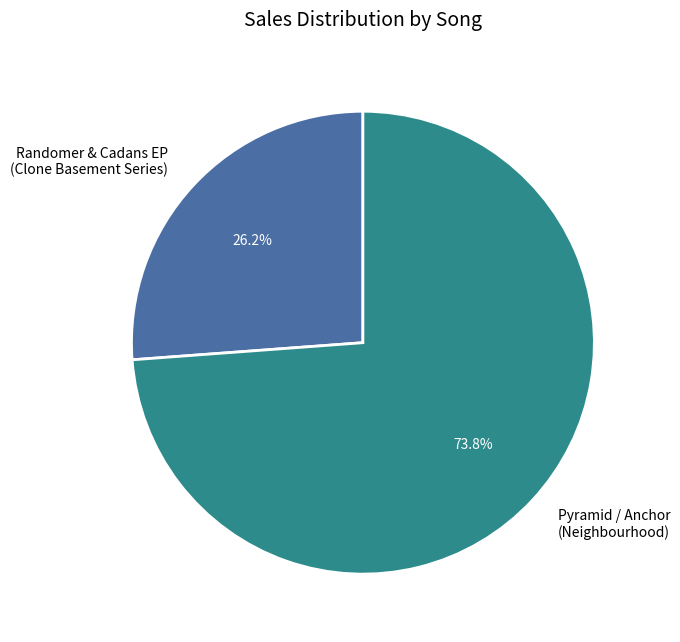

Does any single category account for the majority?

Yes